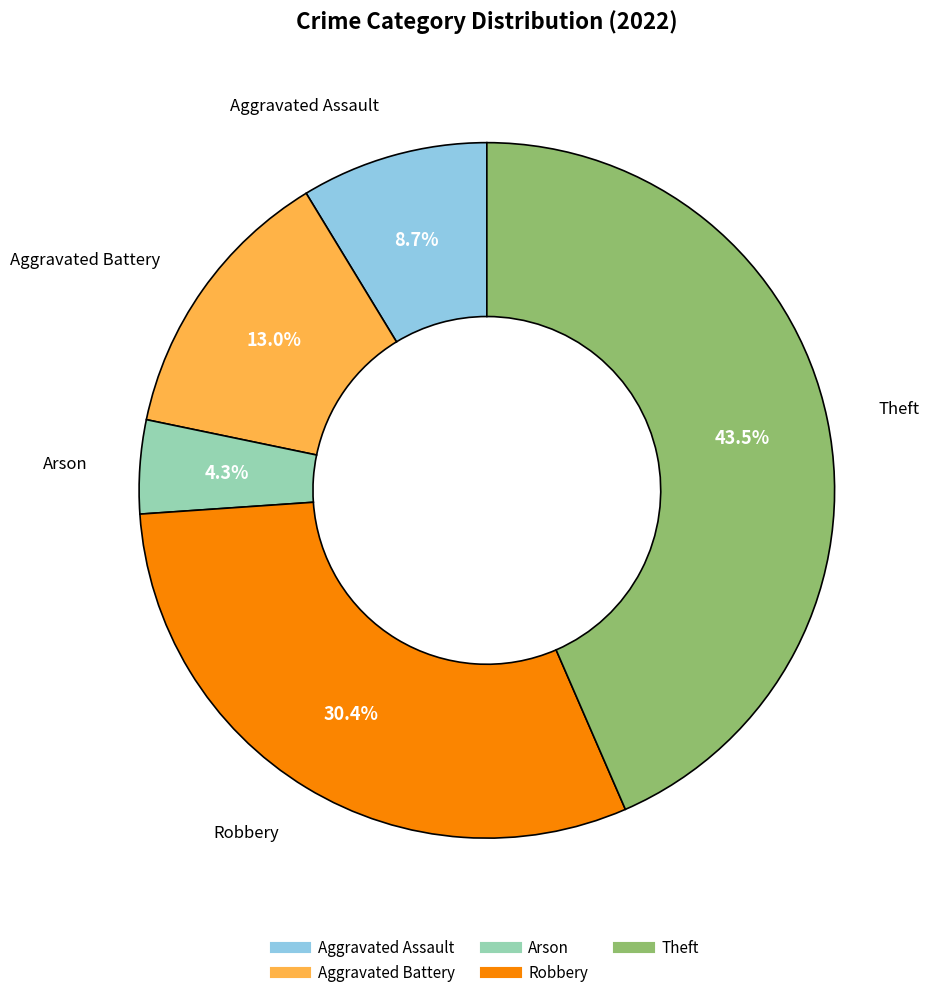

Is there any slice that represents more than half of the pie?

No